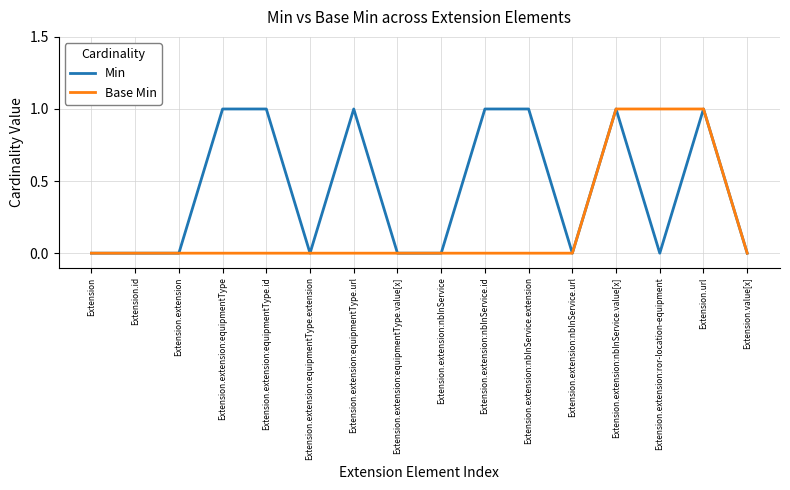

Which series changed the most between Extension.extension:equipmentType and Extension.extension:nbInService.url?

Min